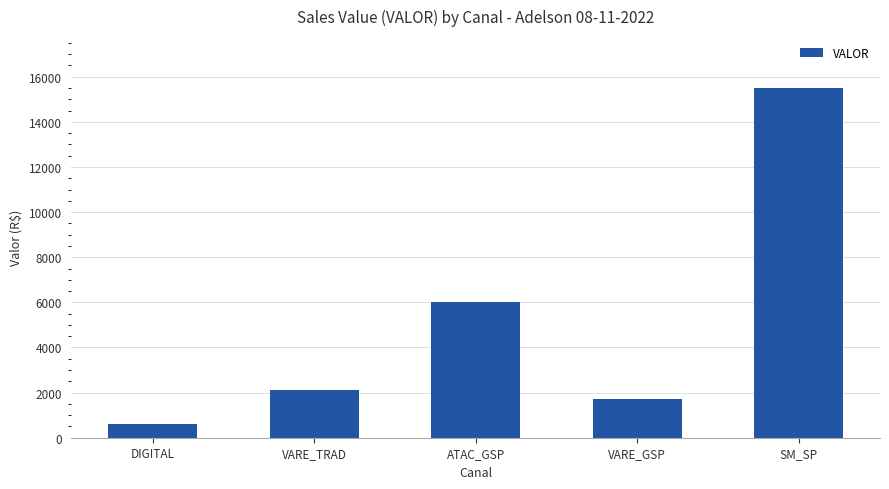

What is the greatest value displayed?

15480.3